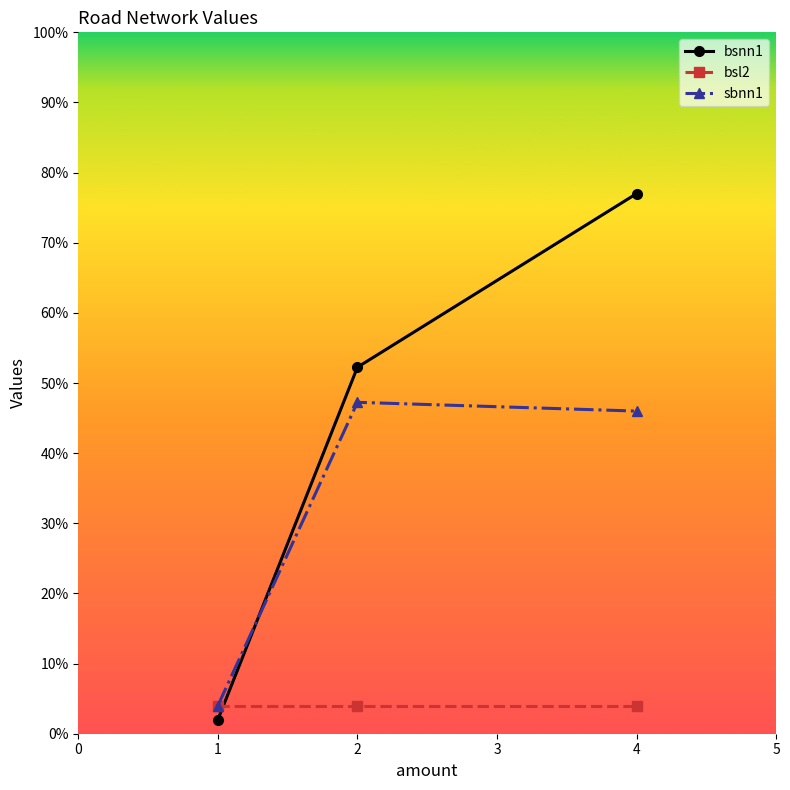

Rank the series by their average value, from highest to lowest.

bsnn1, sbnn1, bsl2